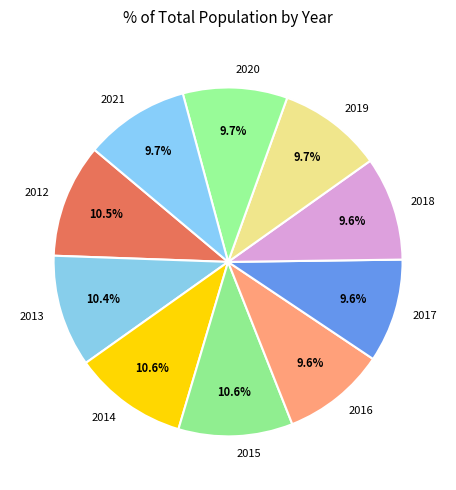

What percentage is the 2013 slice, to the nearest percent?

10%